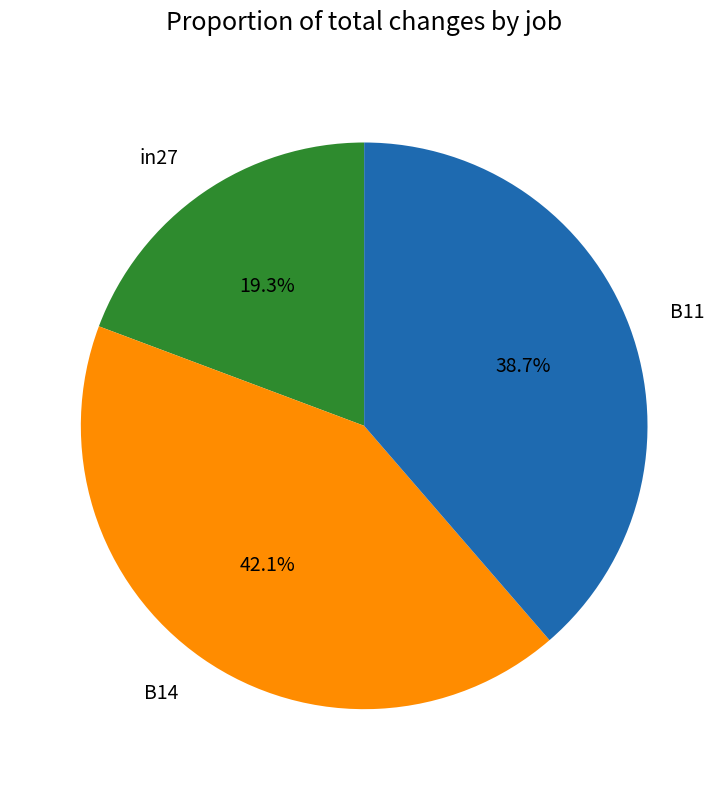

To the nearest percent, what is the difference between the B14 and in27 slice percentages?

23%